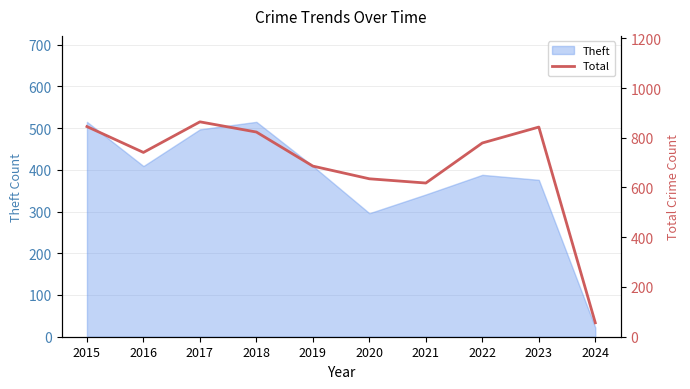

What is the value of the 7th point from the left?

618